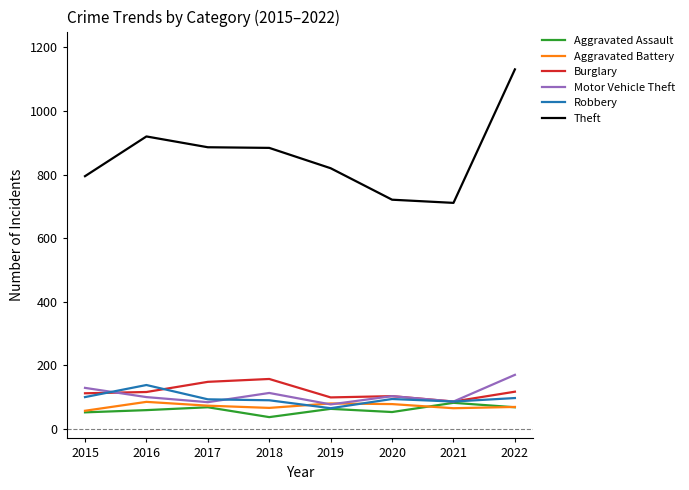

Read the Theft value at 2019, to the nearest 10.

820